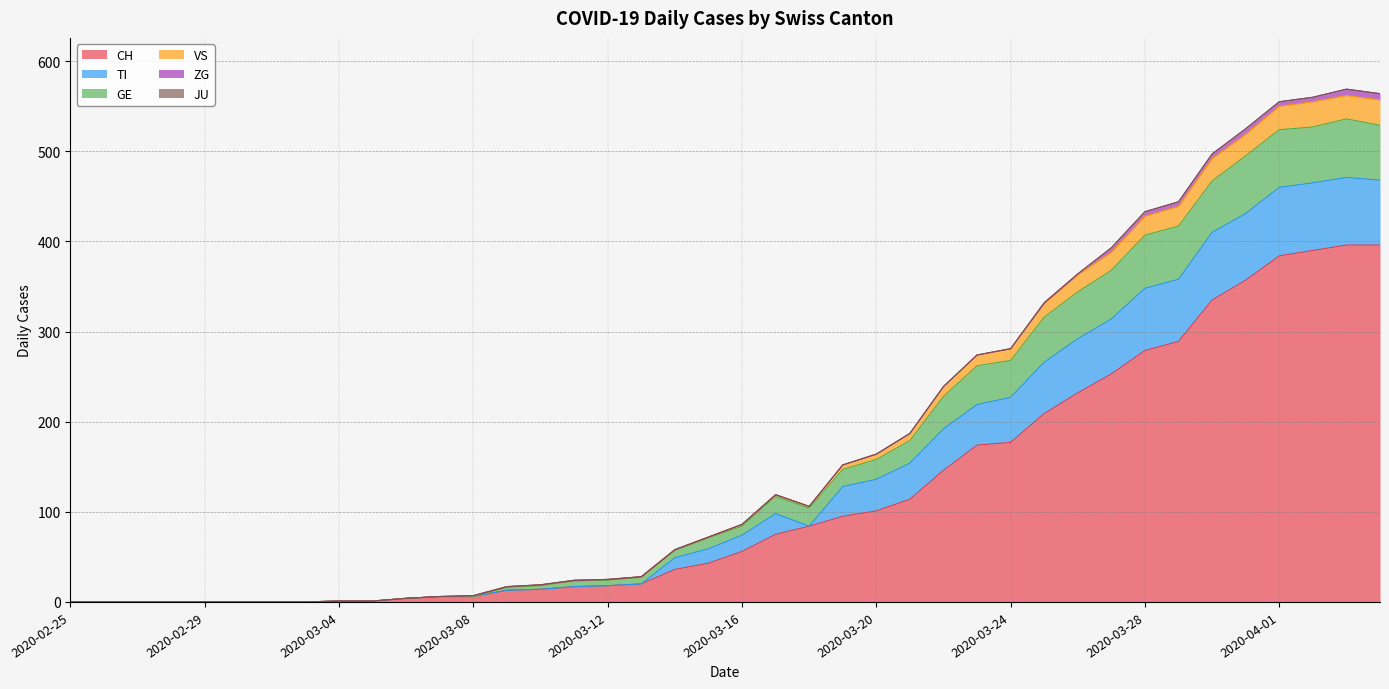

How many lines are shown in the chart?

6